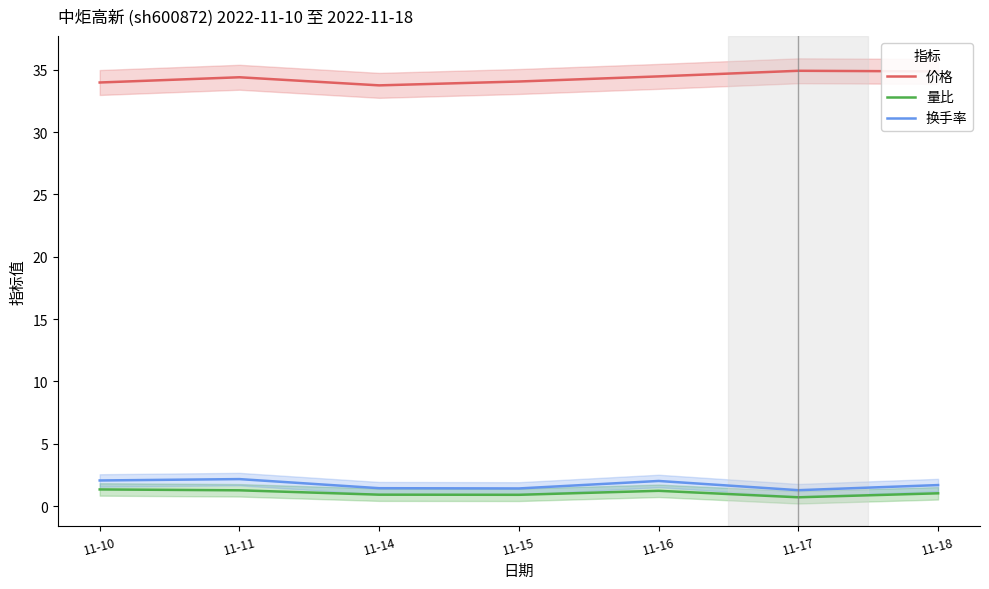

True or false: 价格 and 换手率 intersect in this chart.

False